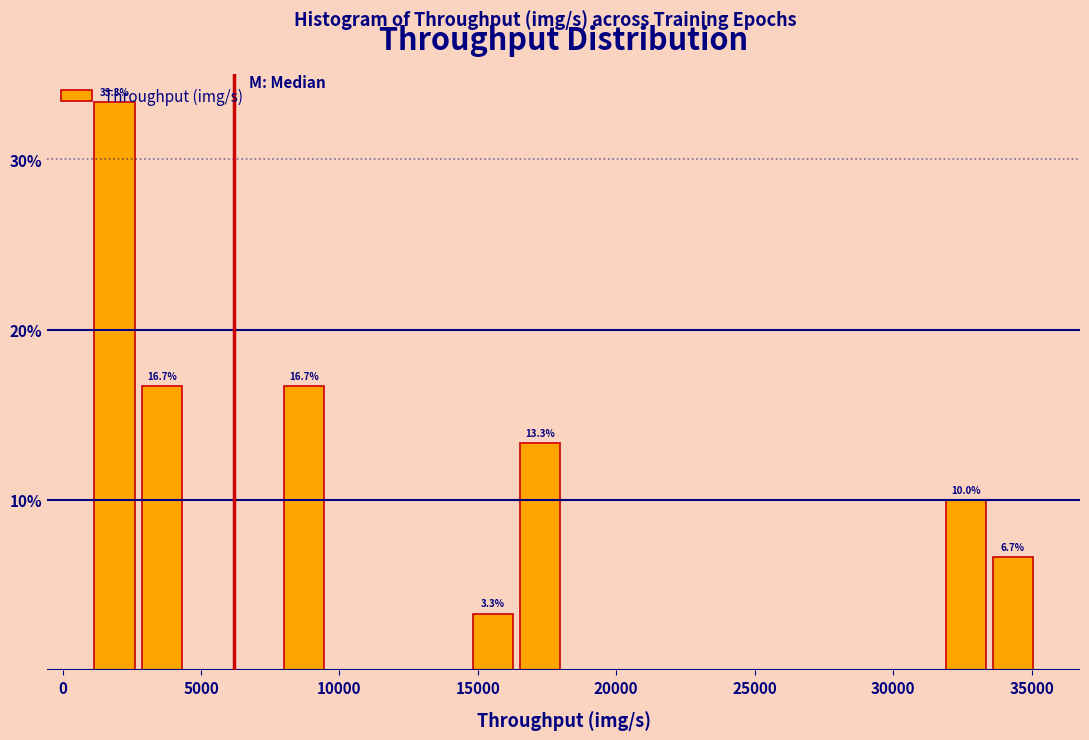

Read against the x-axis, roughly where is the centre of the tallest bar?

2000